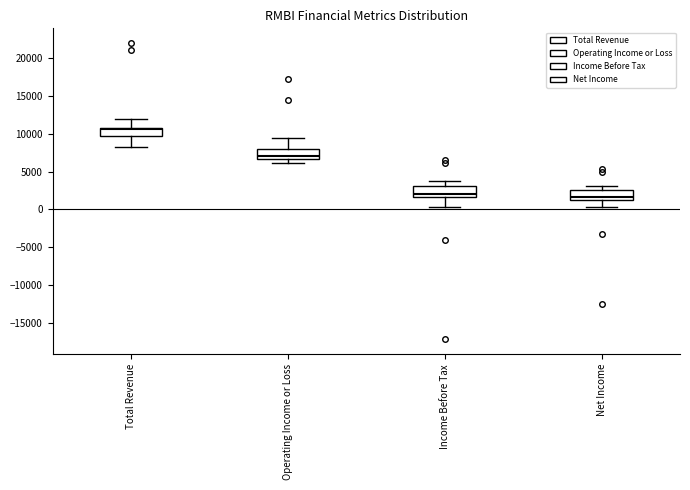

Reading left to right, read every box against the y-axis: the position of its median line, the range the box covers, and the ends of its whiskers. The values are not printed on the chart, so give them approximately, as read against the axis.

Total Revenue: median 10500, box 9500 to 11000, whiskers 8000 to 12000
Operating Income or Loss: median 7000, box 6500 to 8000, whiskers 6000 to 9500
Income Before Tax: median 2000, box 1500 to 3000, whiskers 500 to 4000
Net Income: median 1500 (just above the box's lower edge), box 1500 to 2500, whiskers 500 to 3000